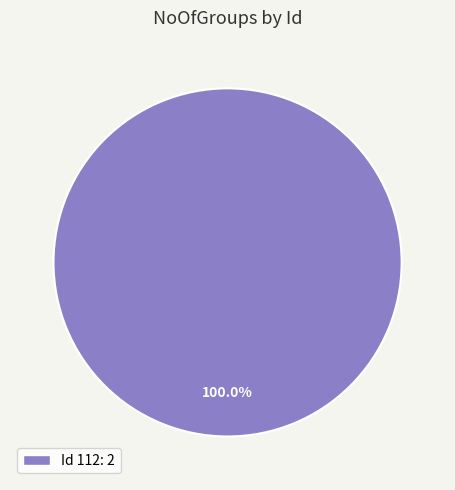

Does any single category account for the majority?

Yes